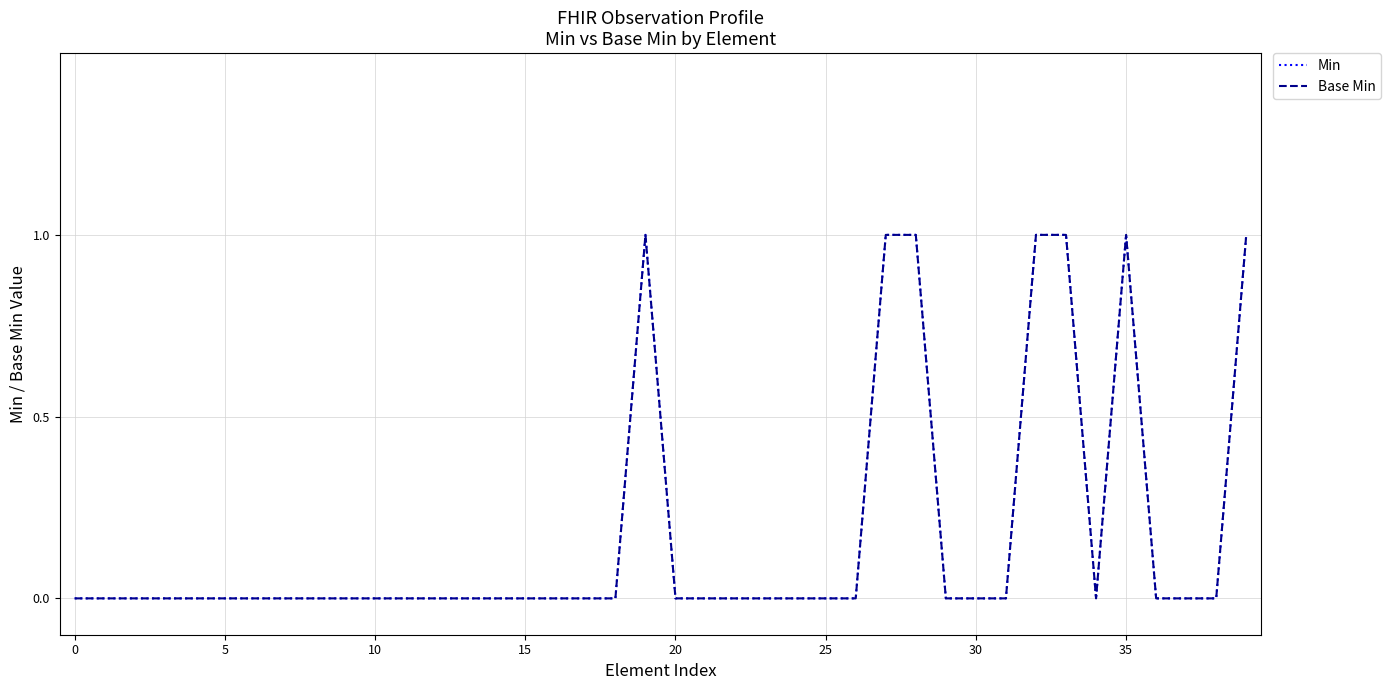

At which category is the sum across all series the highest?

19